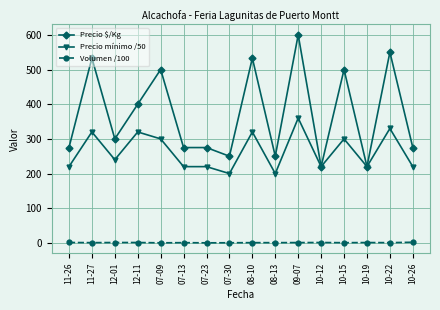

Where is the first local maximum for Precio $/Kg?

11-27